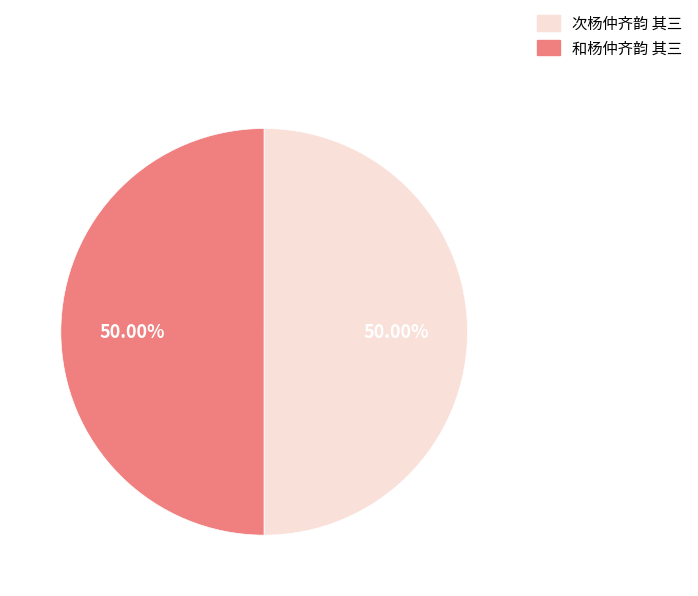

Rank the categories by value from highest to lowest.

次杨仲齐韵 其三, 和杨仲齐韵 其三